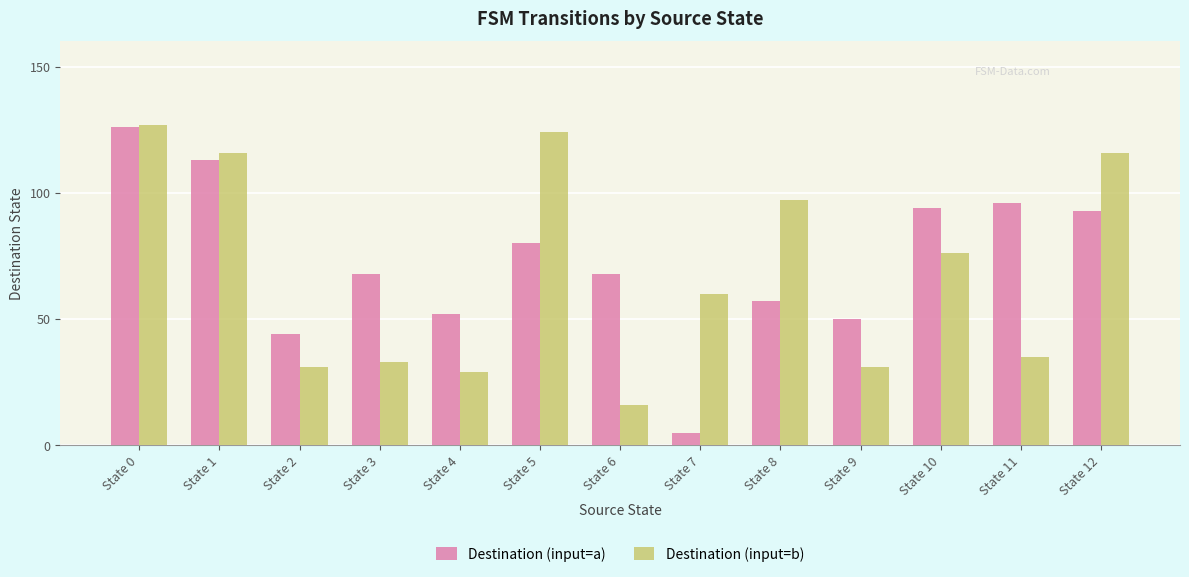

Does the chart contain any negative values?

No